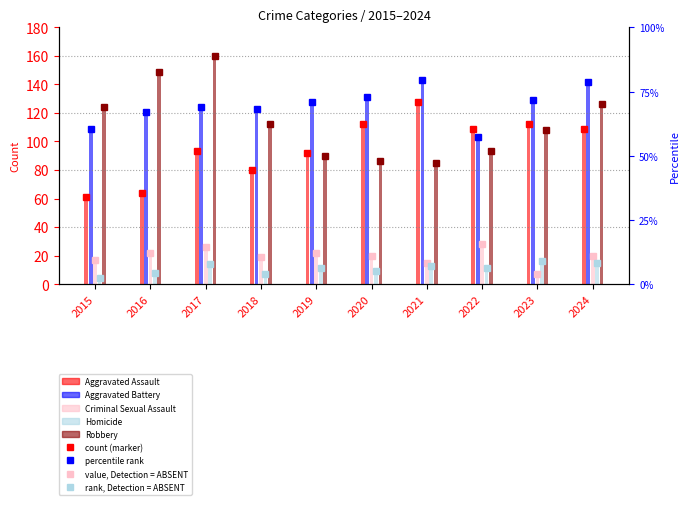

What are all the series names shown in the legend?

Aggravated Assault, Aggravated Battery, Criminal Sexual Assault, Homicide, Robbery